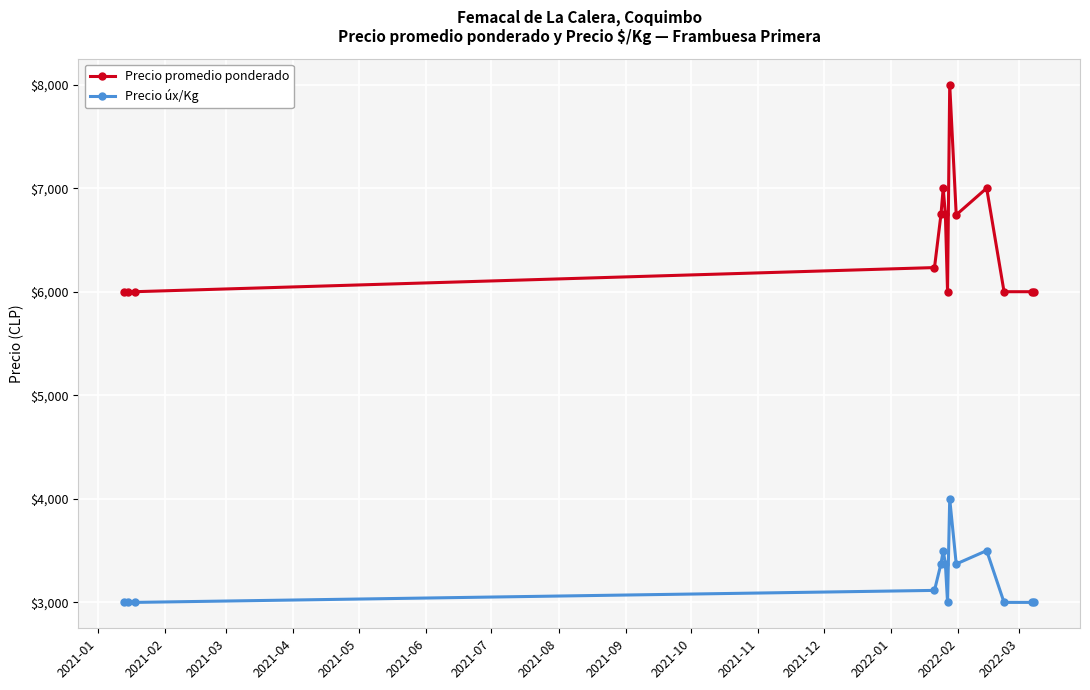

What is the value of the Precio promedio ponderado point at the 9th from the left?

8000